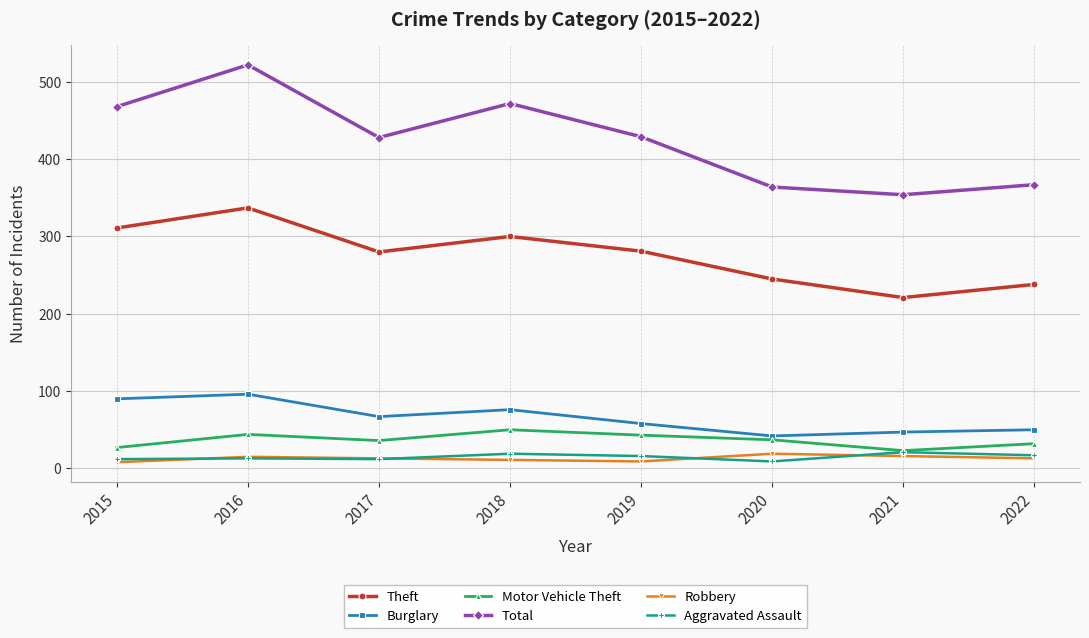

True or false: Burglary has a value of 50 at 2022.

True